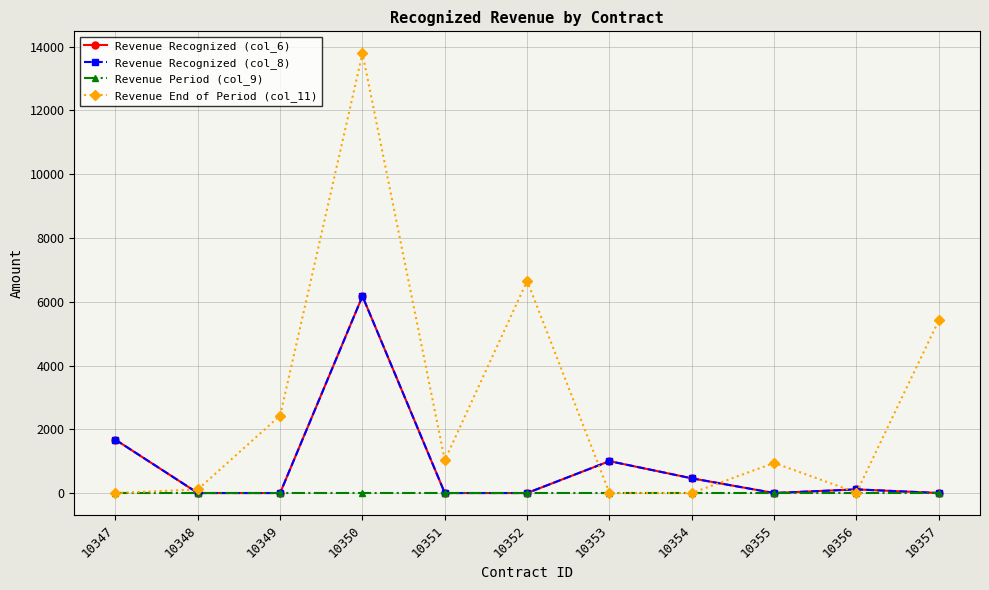

At which category is the sum across all series the highest?

10350